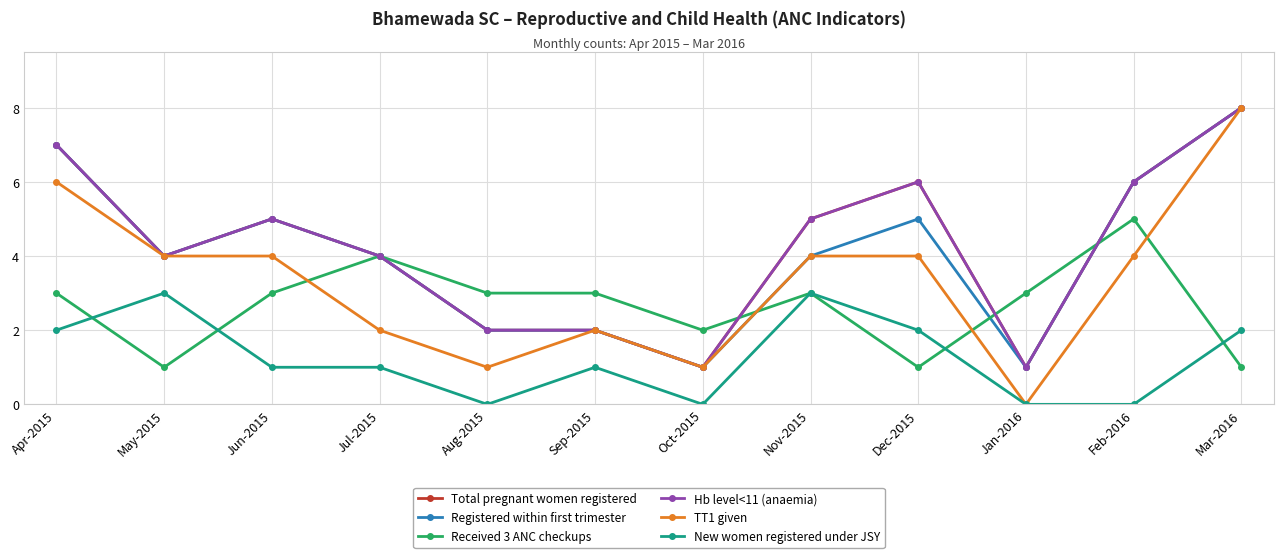

The Received 3 ANC checkups series shows 3 at Sep-2015. True or false?

True